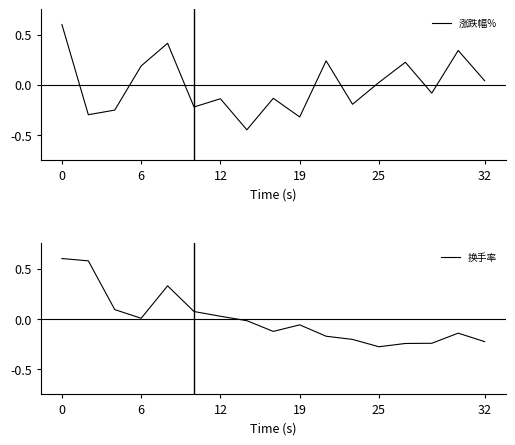

Is it true that 换手率 equals 0.6 at 0?

True